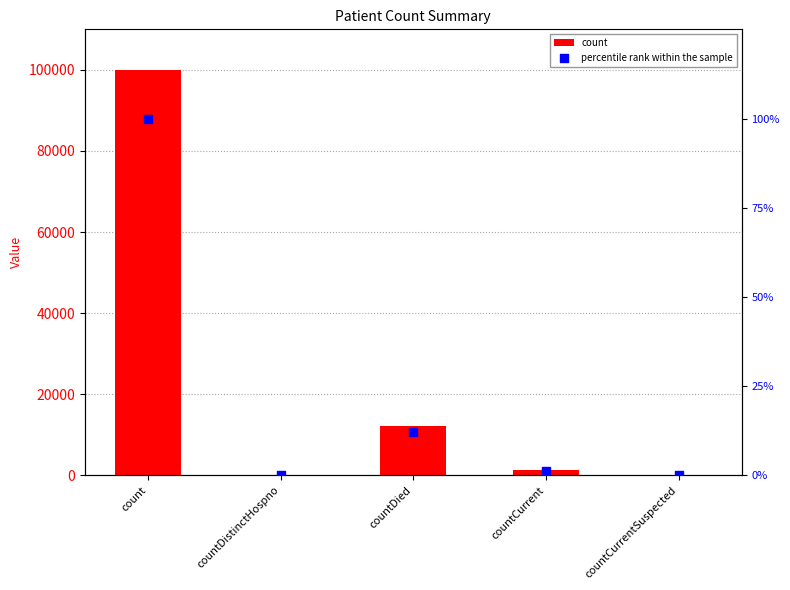

Is the value of count at countDied greater than the value of percentile rank within the sample at countCurrent?

Yes